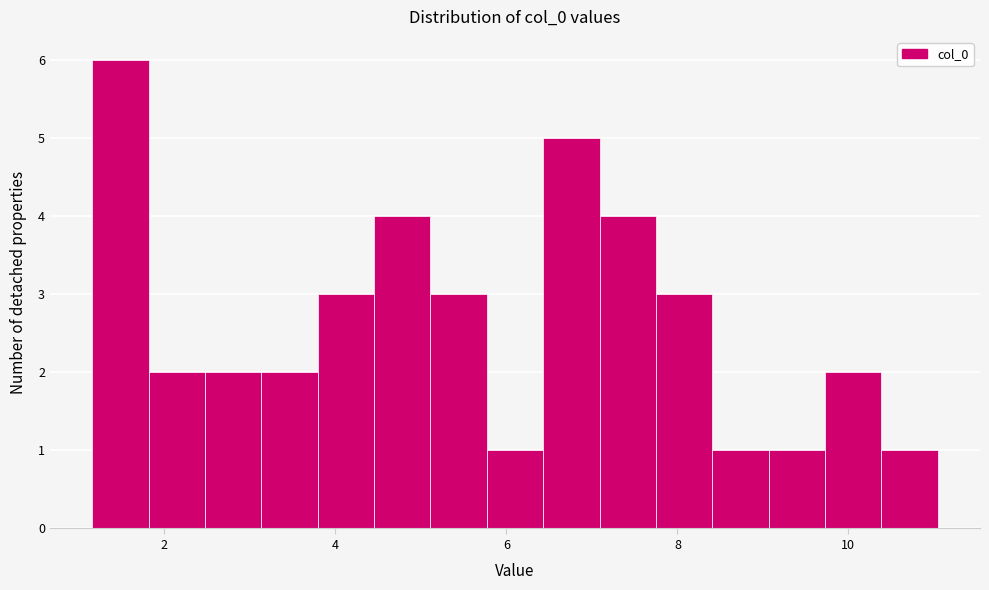

Around what value on the x-axis is the tallest bar? Give the approximate position of its centre, as read against the axis.

1.4